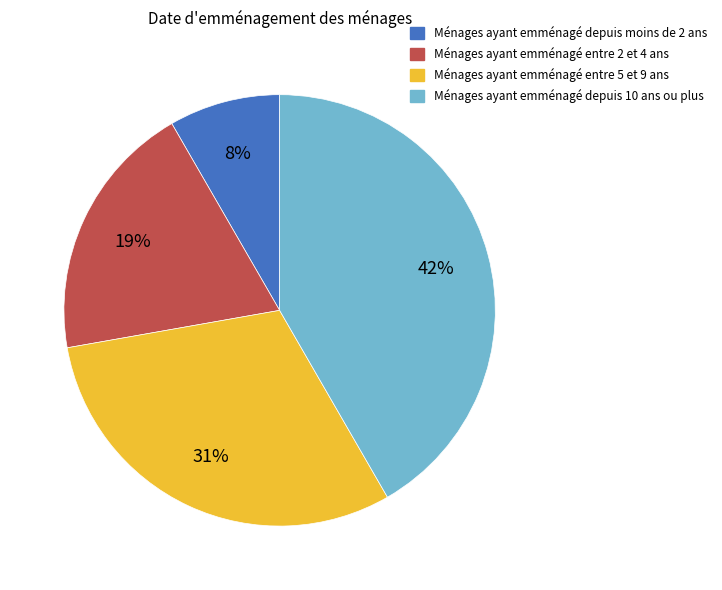

Is there any slice that represents more than half of the pie?

No